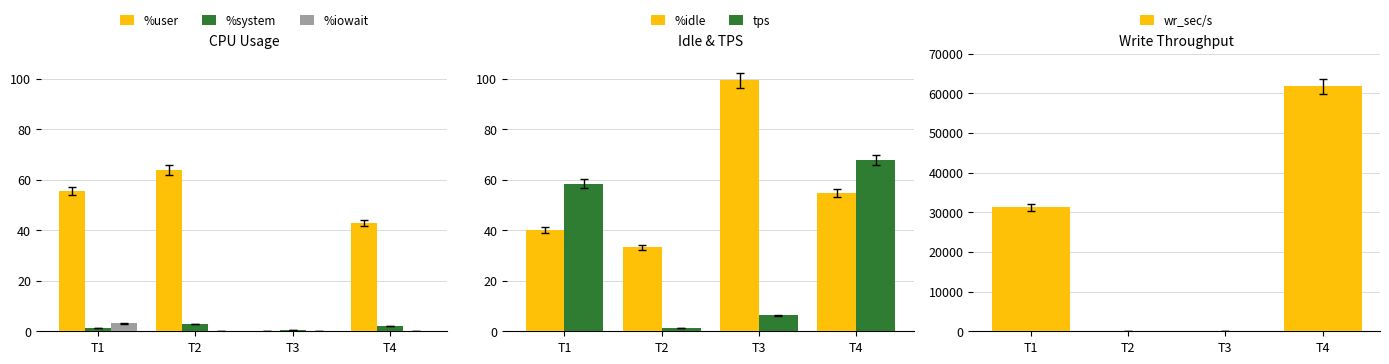

List the labels in order of %system value, largest first.

T2, T4, T1, T3